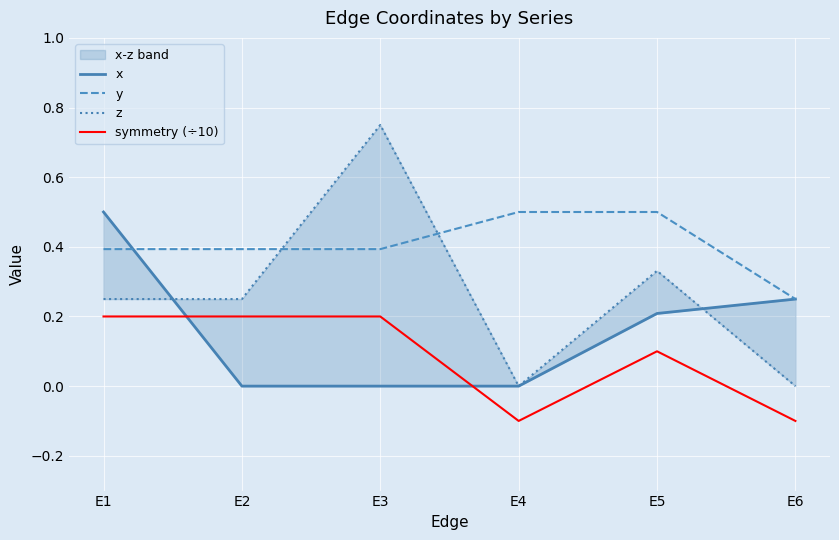

Reading right to left, list all the values displayed in this chart.

x: 0.2	0.2	0.0	0.0	0.0	0.5
y: 0.2	0.5	0.5	0.4	0.4	0.4
z: 0.0	0.3	0.0	0.8	0.2	0.2
symmetry (÷10): -0.1	0.1	-0.1	0.2	0.2	0.2